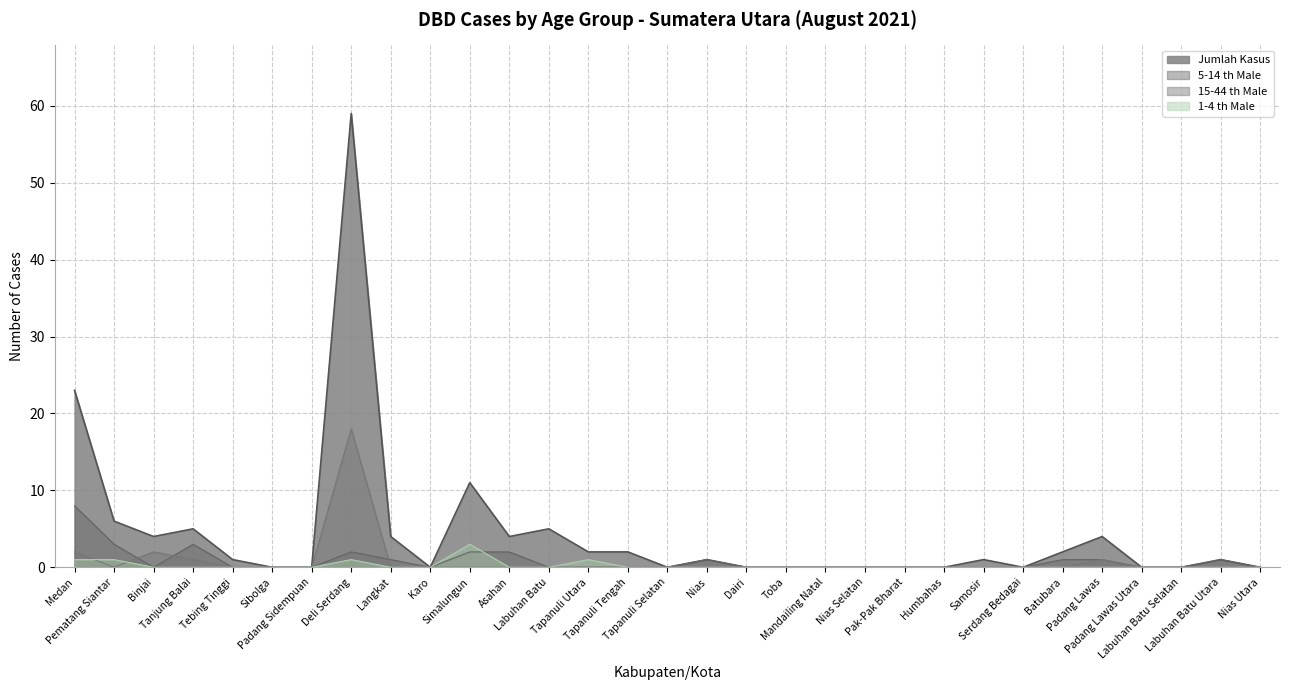

The value of 15-44 th Male at Humbahas is 0. True or false?

True